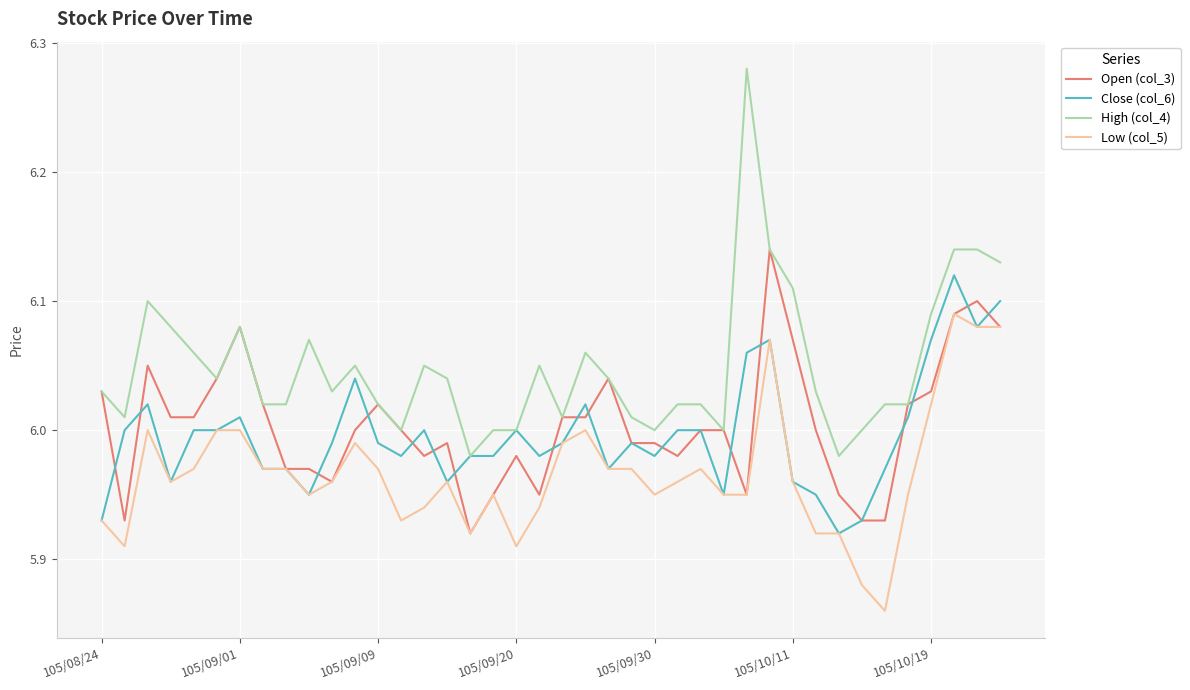

Which series has the largest total across all categories?

High (col_4)